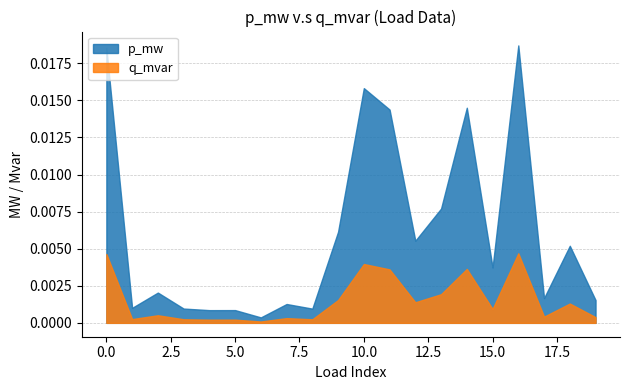

Is it true that p_mw equals 0.0 at 12?

True